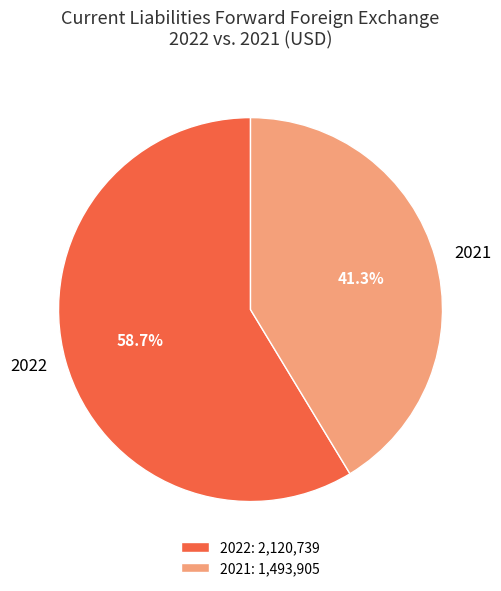

True or false: 2021 accounts for 41% of the total.

True